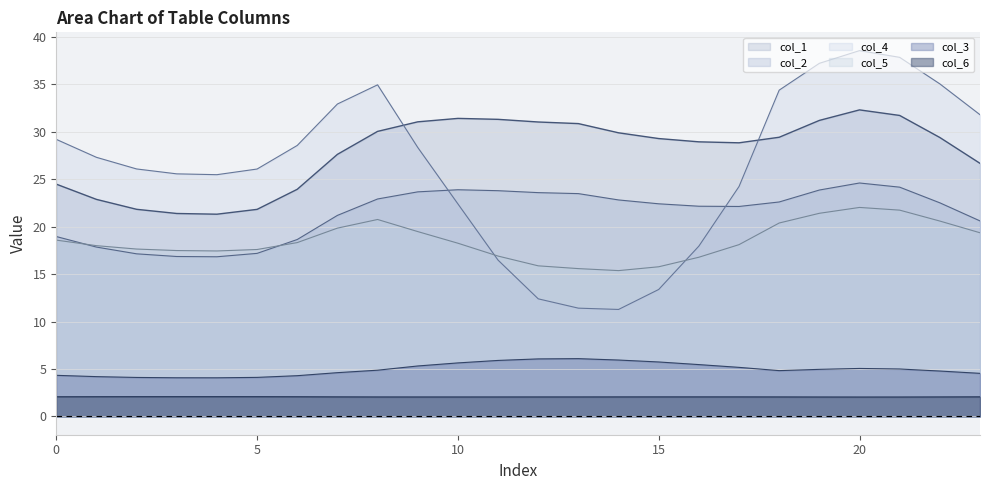

The value of col_5 at 0 is 6.4. True or false?

False